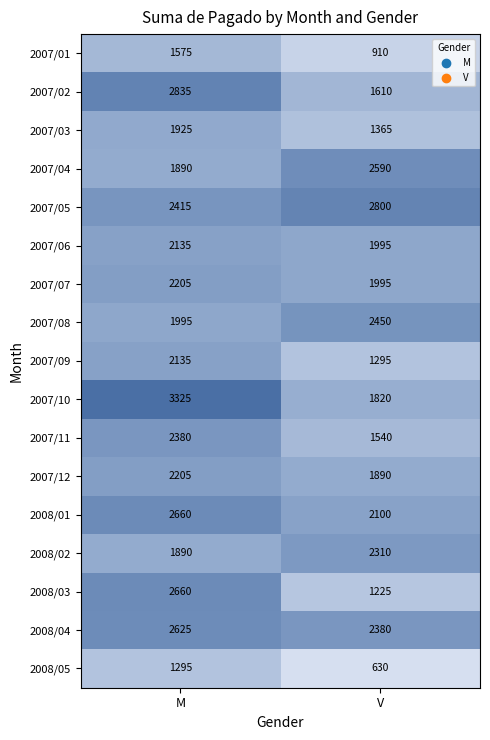

Count the number of data series in this chart.

17